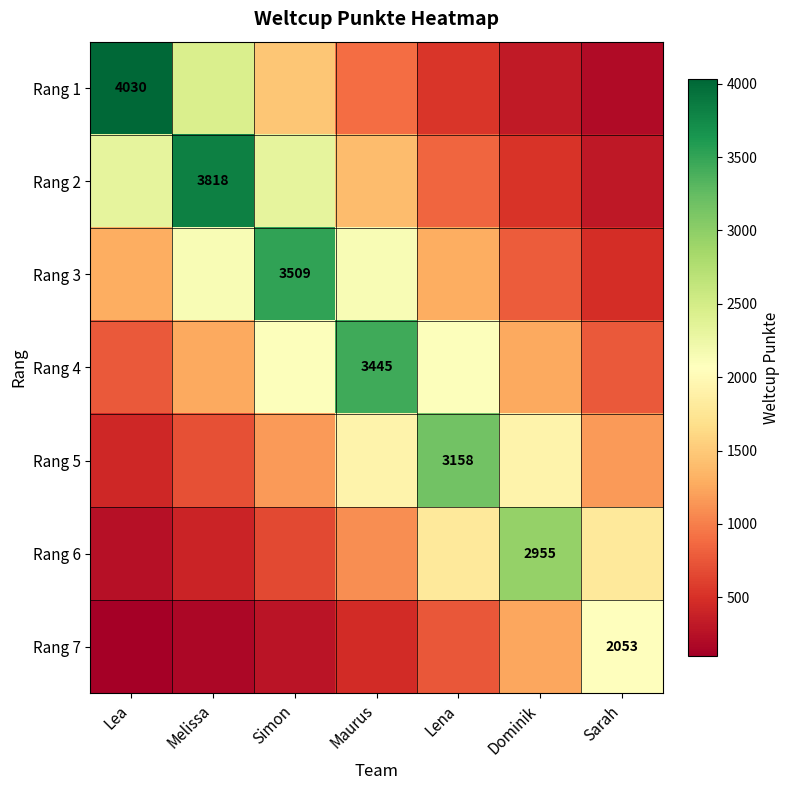

What is the total value across all series at Dominik?

9013.5